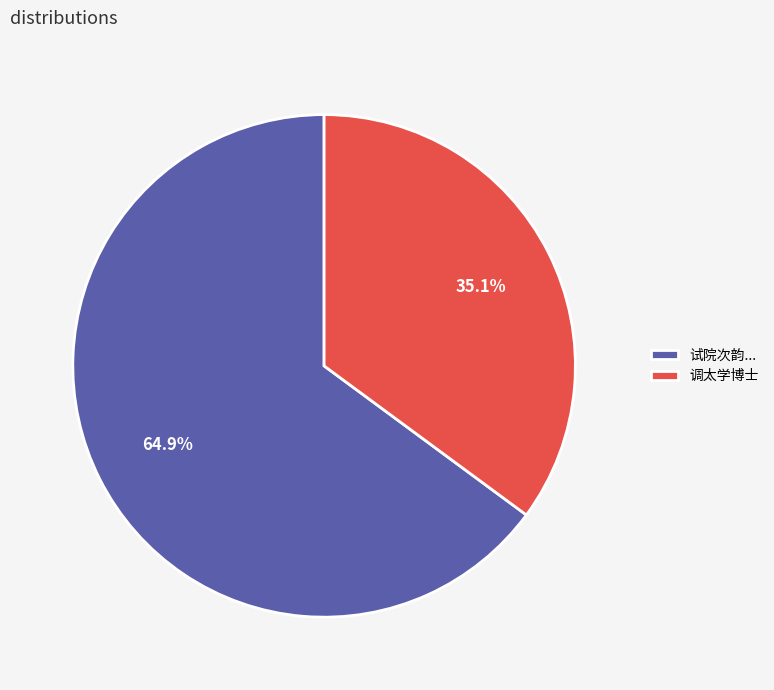

How many segments does this pie chart have?

2